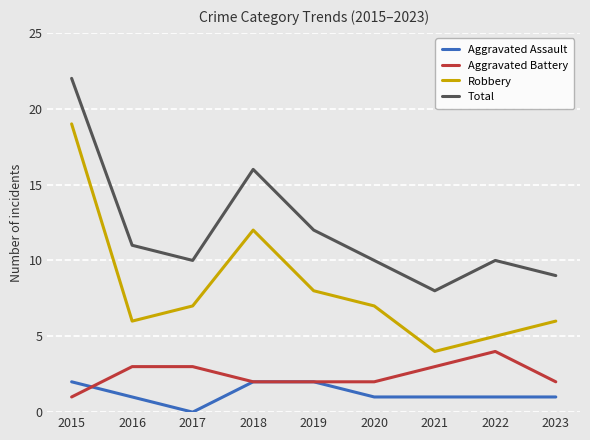

Is the value of Aggravated Battery at 2021 greater than the value of Robbery at 2022?

No